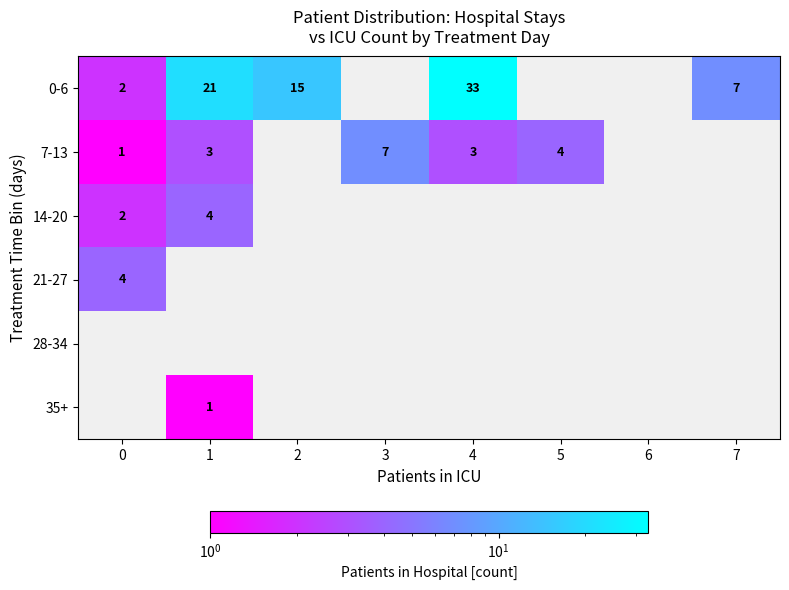

Is it true that 14-20 equals 3 at 1?

False